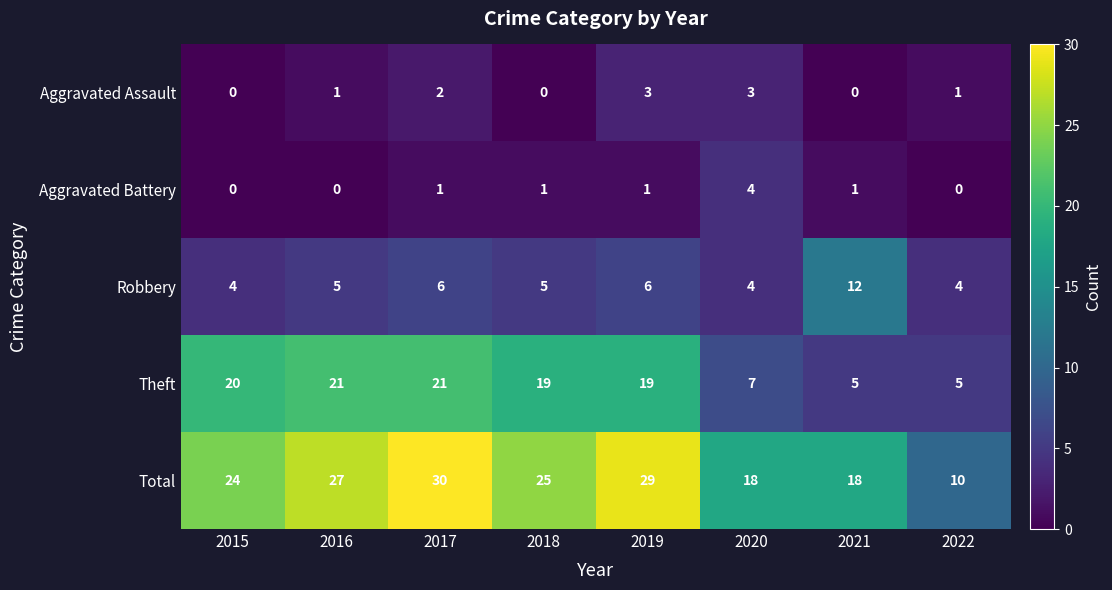

Which category has the lowest value in the Total series?

2022